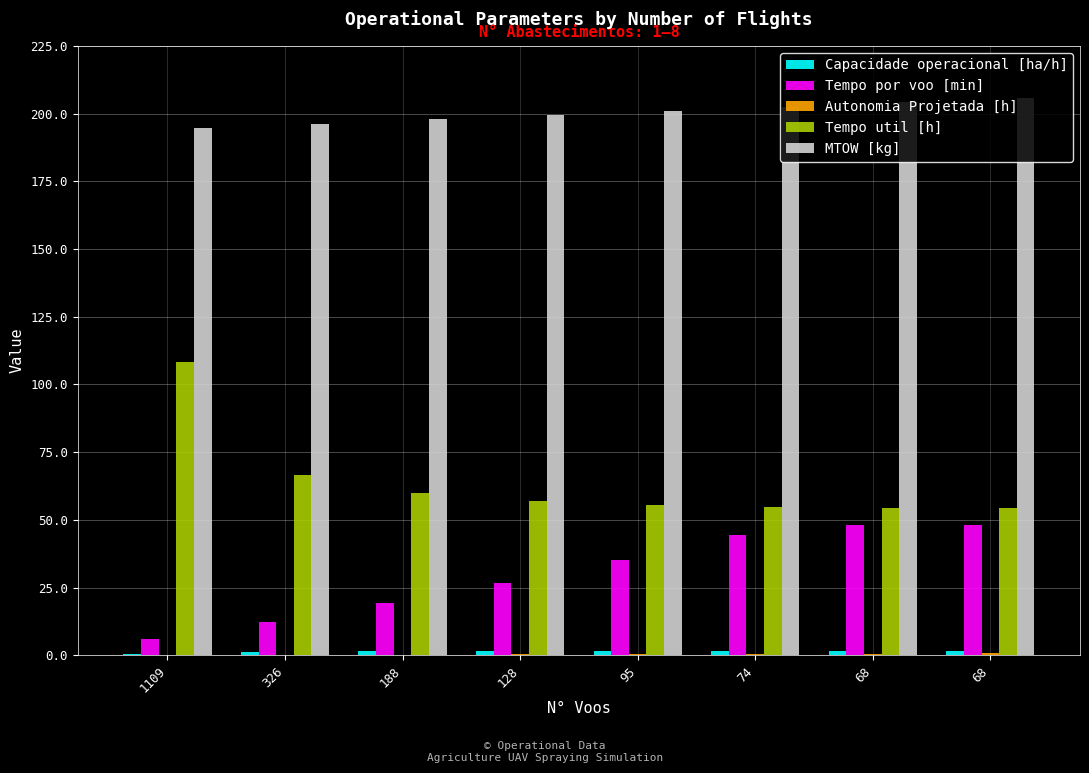

At which category does the chart reach its peak across all series?

68